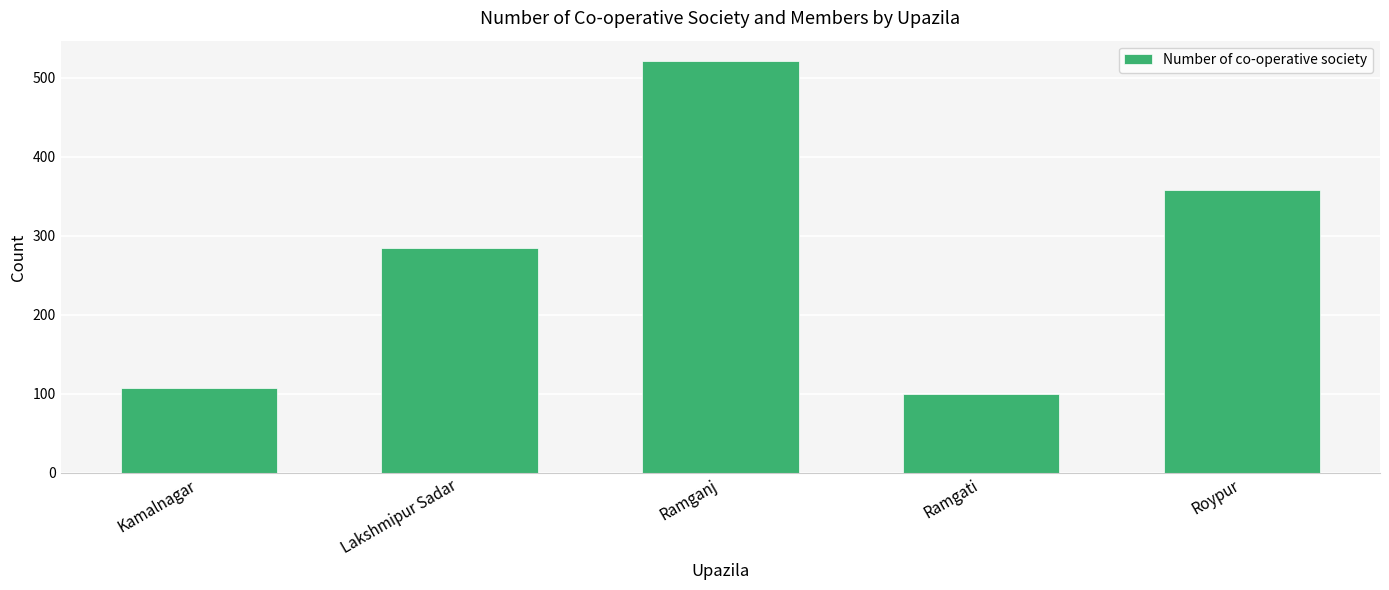

Between Ramganj and Lakshmipur Sadar, which is larger?

Ramganj